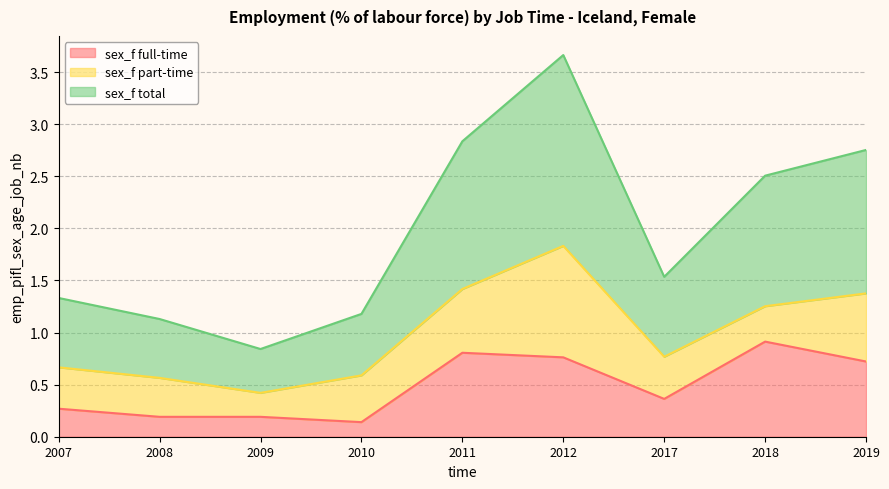

What is the difference between the maximum and minimum values in the sex_f full-time series?

0.8